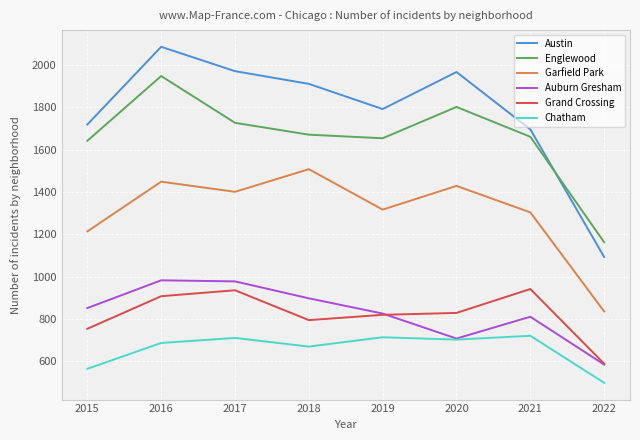

At how many categories does at least one series exceed 562?

8